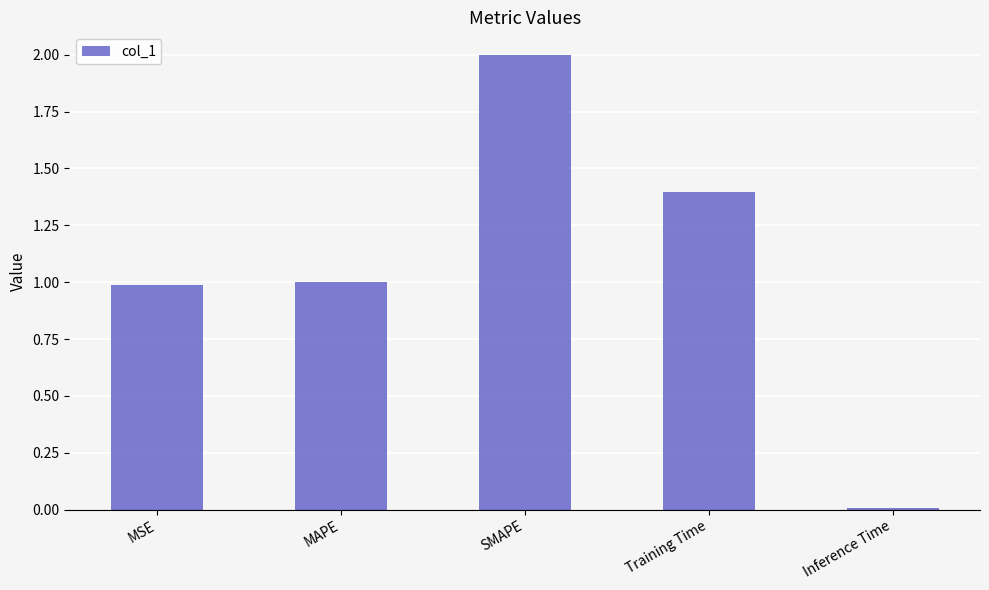

Read the value at MAPE.

1.0